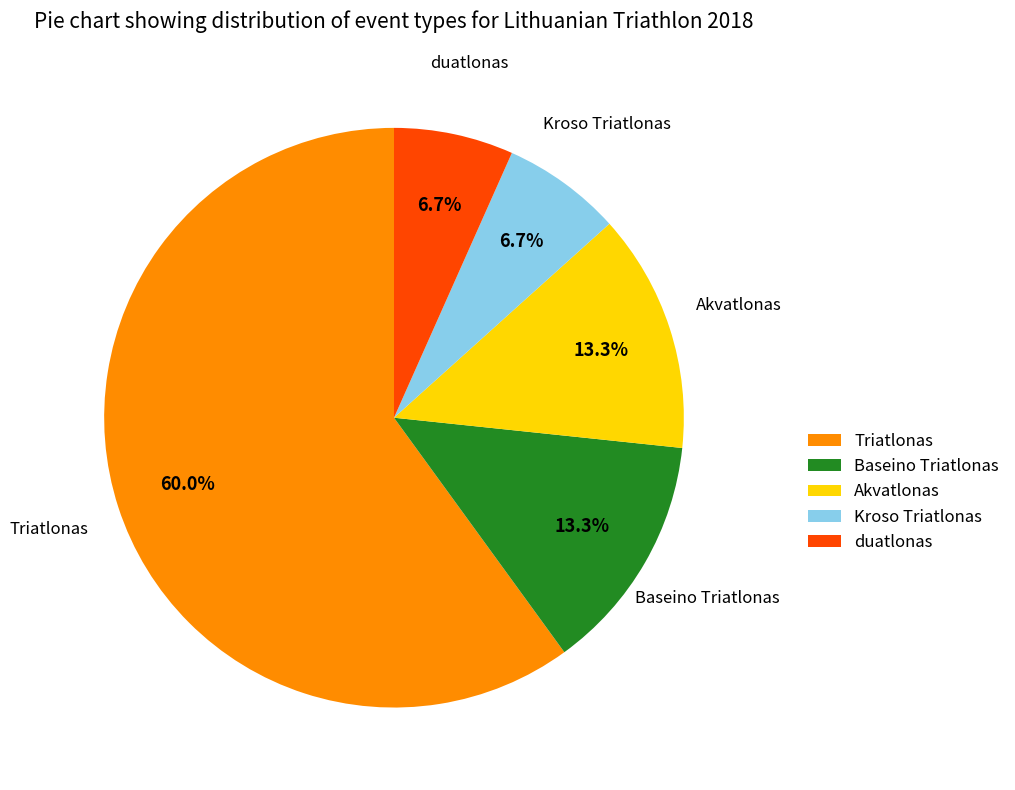

What percentage is the Baseino Triatlonas slice, to the nearest percent?

13%